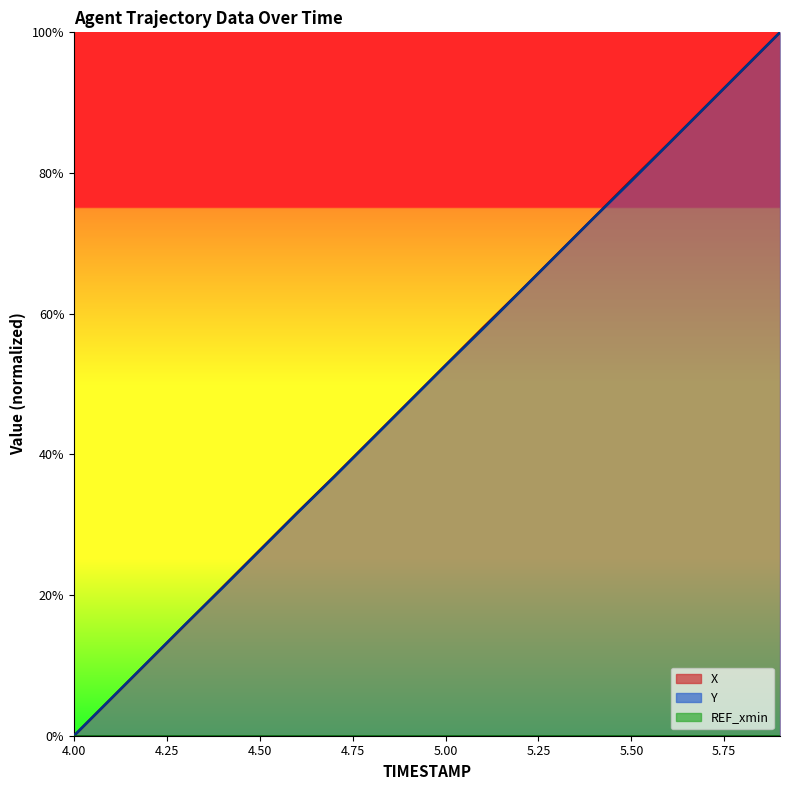

Which series has the largest total across all categories?

X